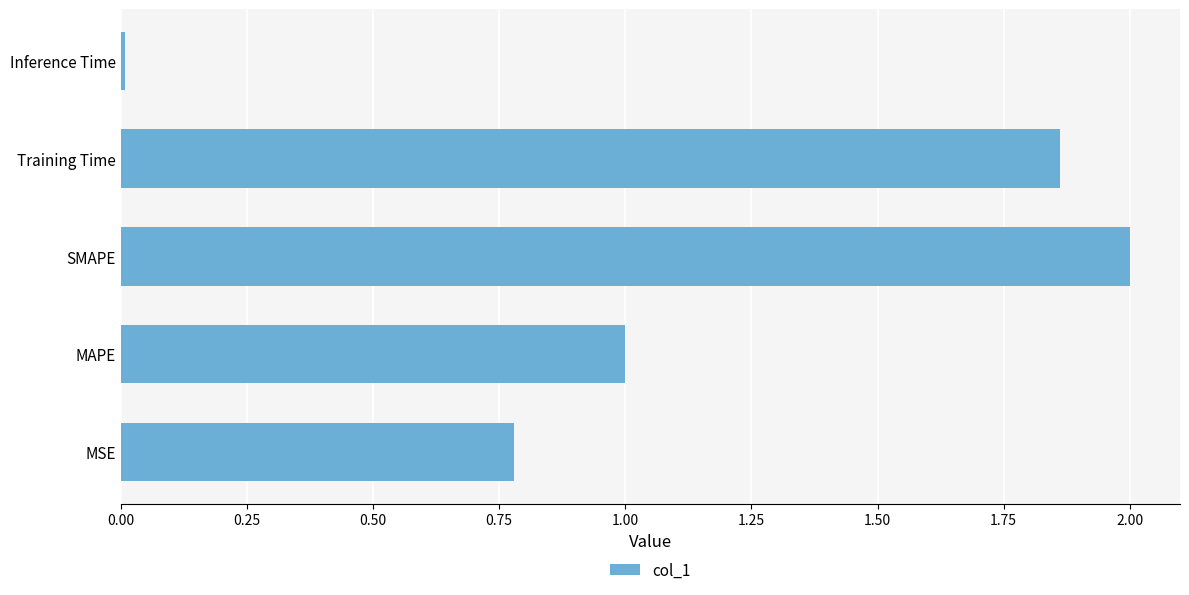

Which has a higher value, SMAPE or MSE?

SMAPE